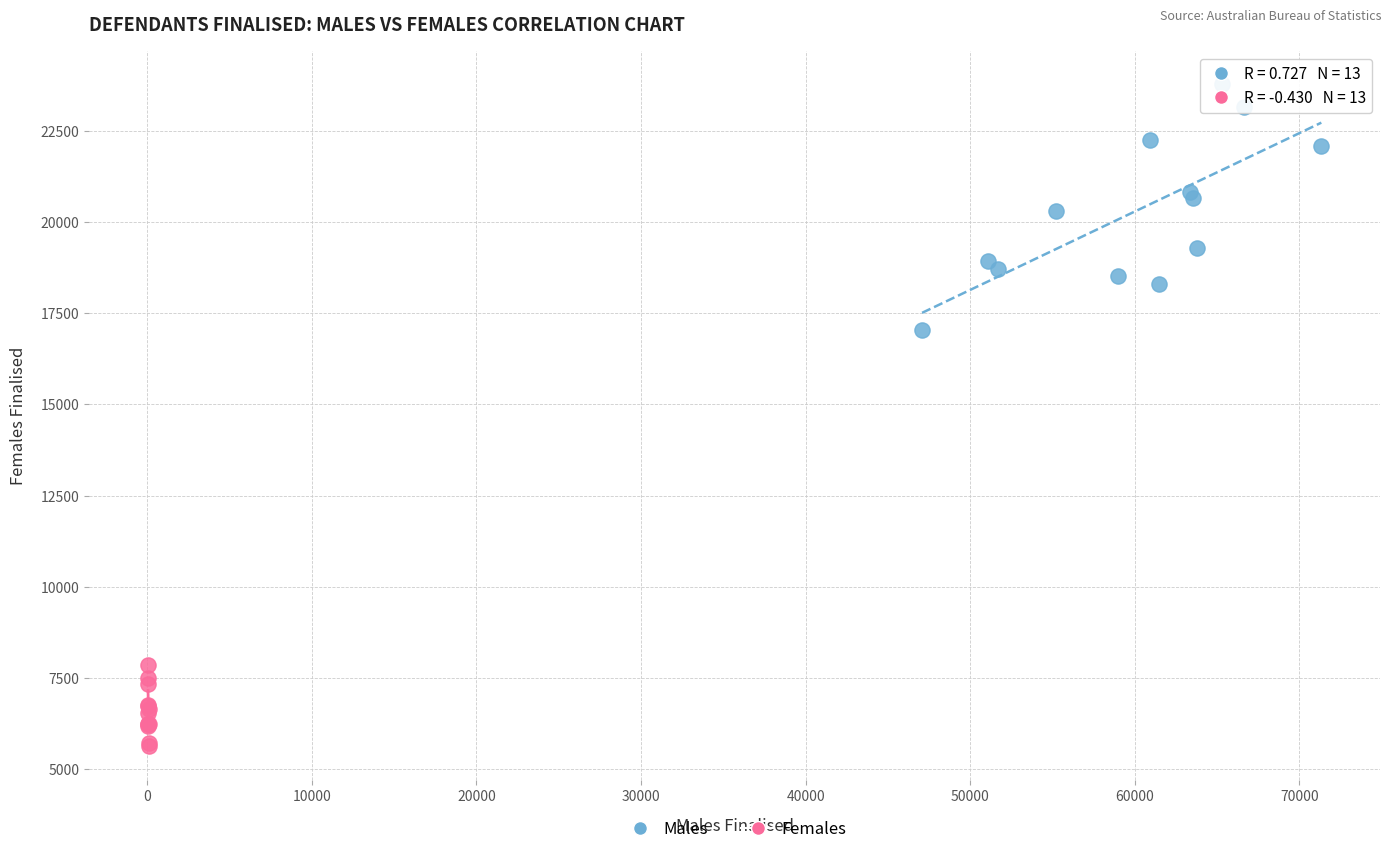

Which series contains the lowest Y value?

Females